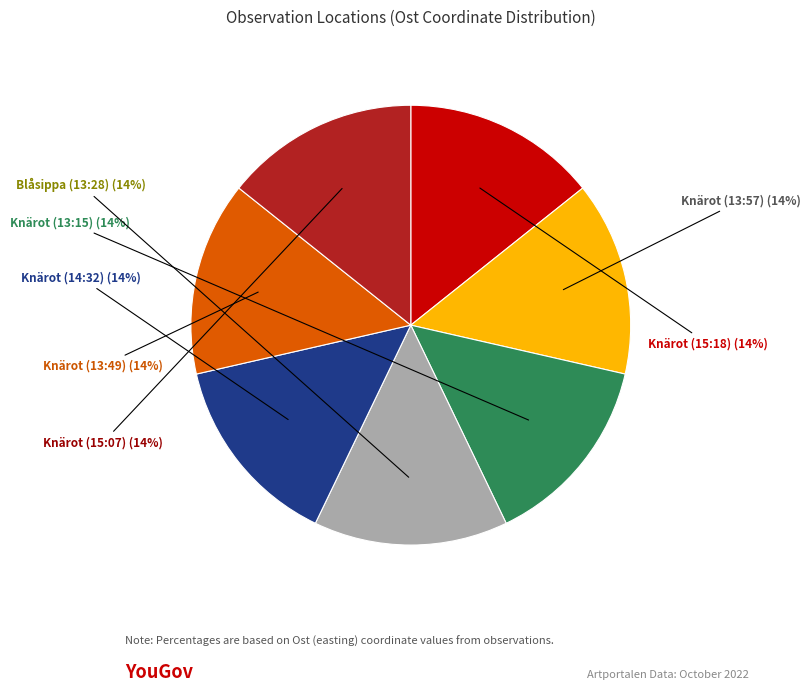

To the nearest percent, what is the average slice percentage?

14%